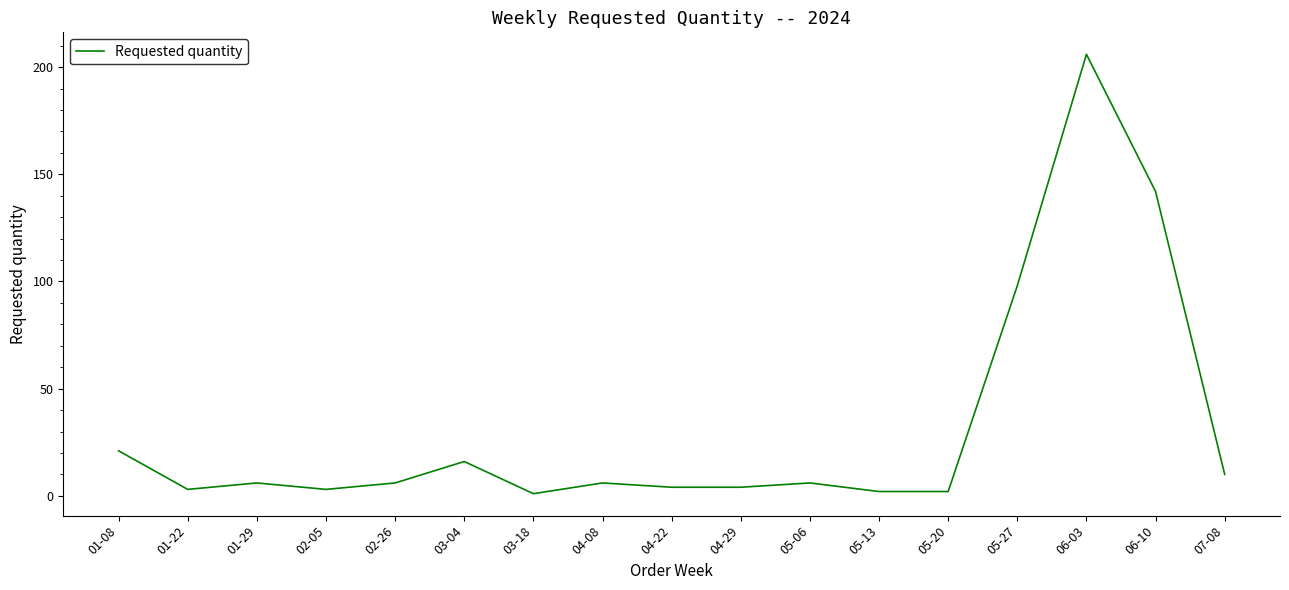

What is the smallest value displayed?

1